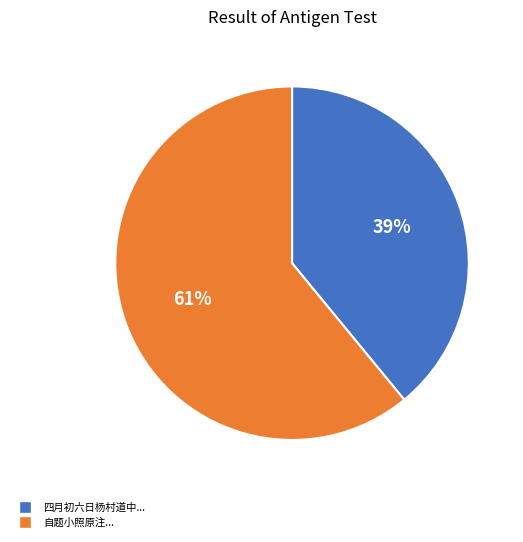

To the nearest percent, what is the average slice percentage?

50%